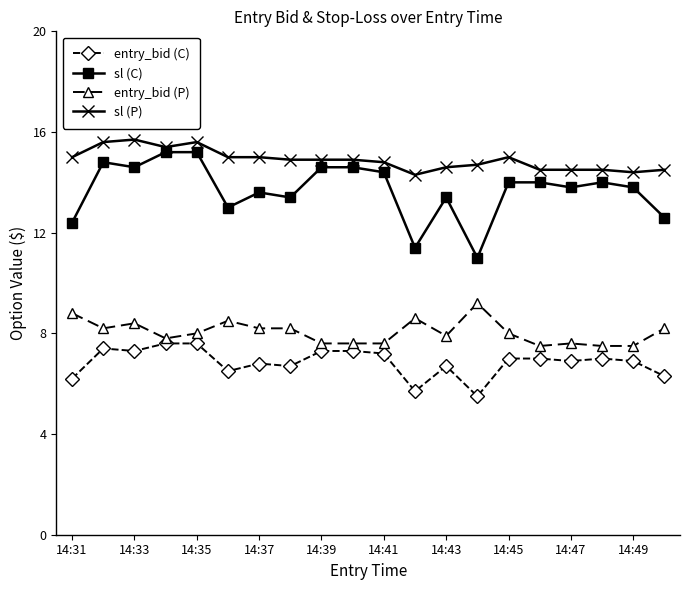

What are all the series names shown in the legend?

entry_bid (C), sl (C), entry_bid (P), sl (P)